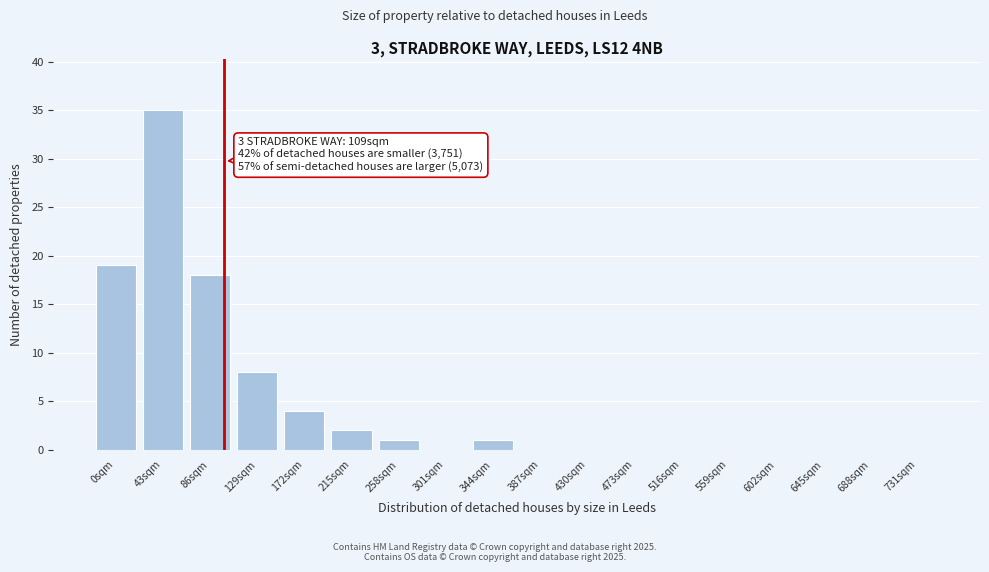

Reading left to right, extract all data points from this chart.

0sqm=19	43sqm=35	86sqm=18	129sqm=8	172sqm=4	215sqm=2	258sqm=1	301sqm=0	344sqm=1	387sqm=0	430sqm=0	473sqm=0	516sqm=0	559sqm=0	602sqm=0	645sqm=0	688sqm=0	731sqm=0